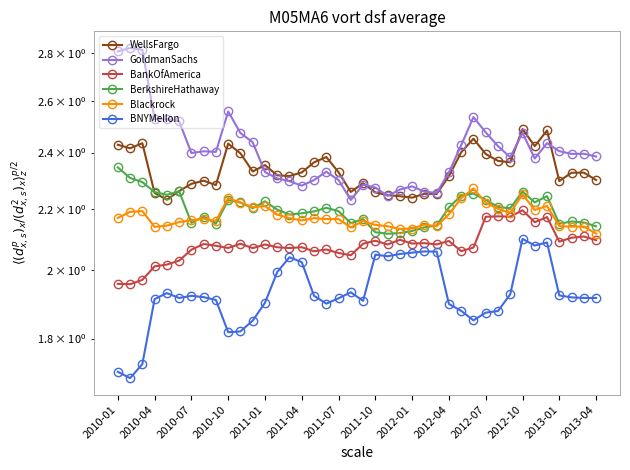

What is the total value across all series at 37?

13.0